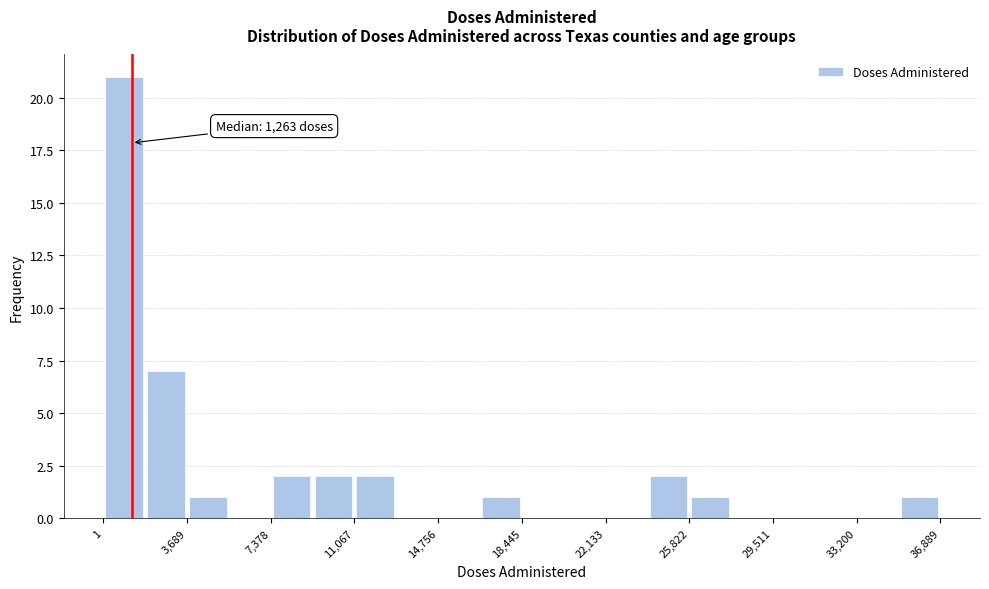

Around what value on the x-axis is the tallest bar? Give the approximate position of its centre, as read against the axis.

1000